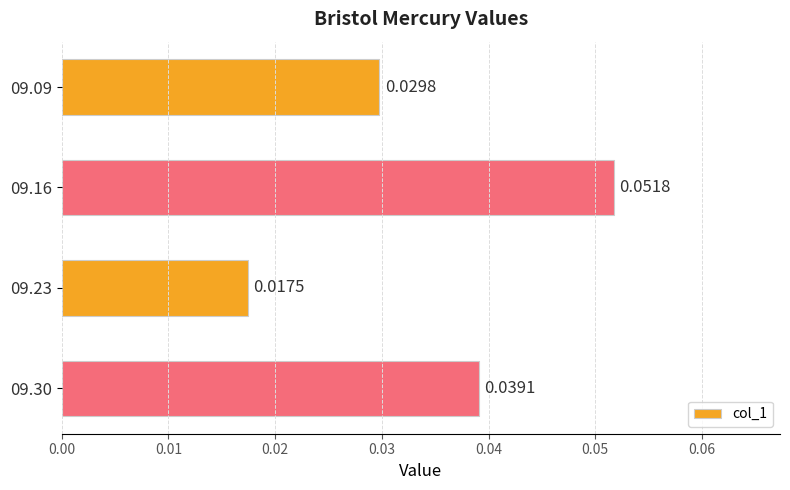

Rank the categories by value from lowest to highest.

09.23, 09.09, 09.30, 09.16